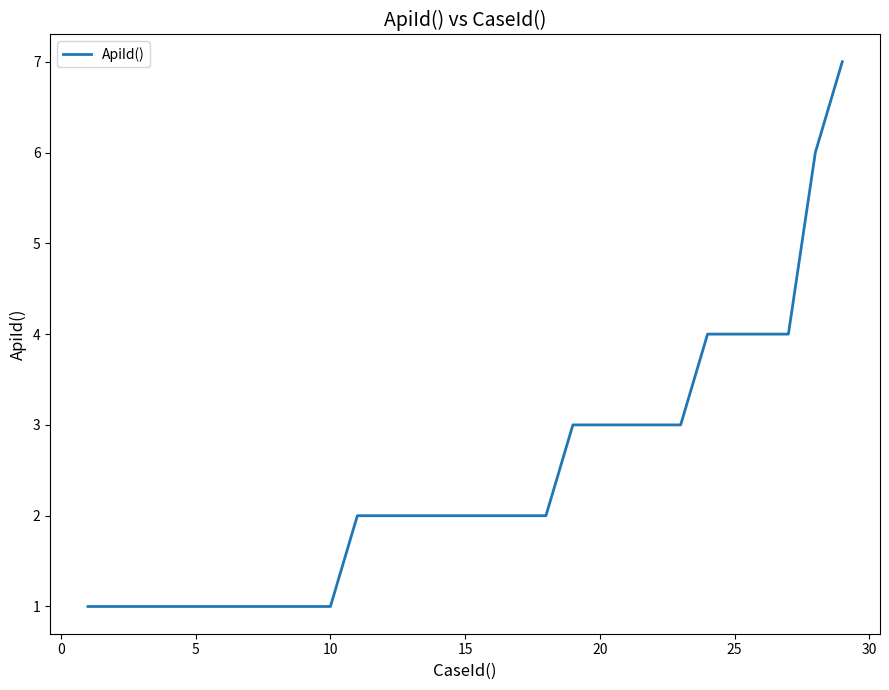

Is this an area chart (filled region under the line)?

No